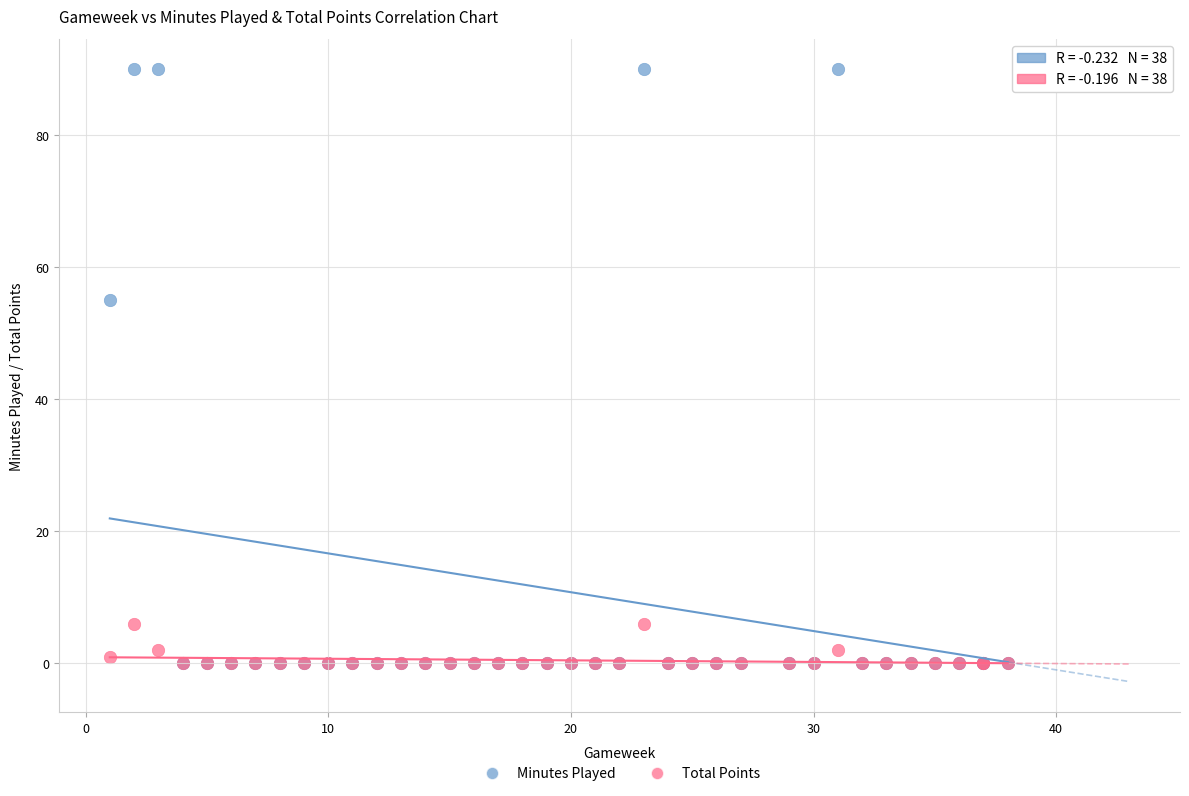

In the Minutes Played series, what Y value is closest to 45?

55